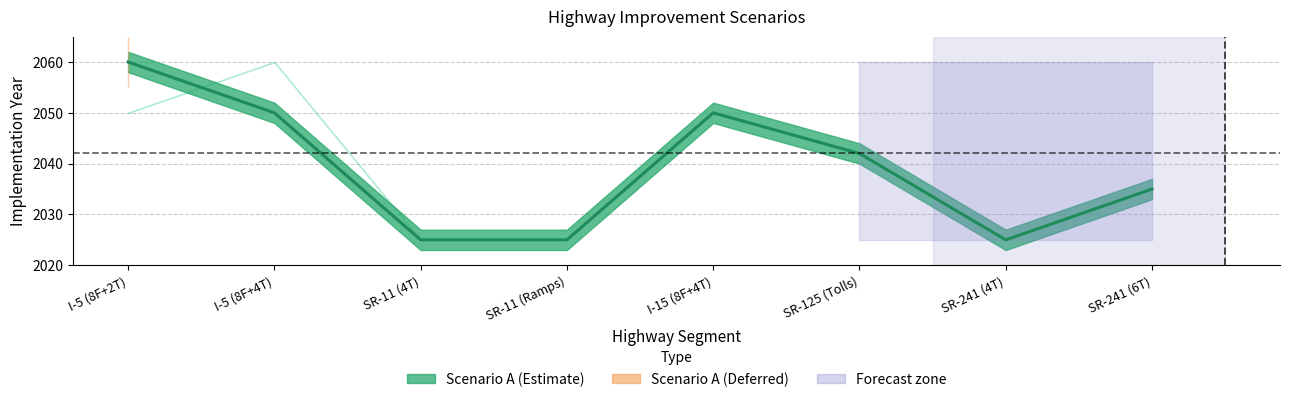

Is it true that the value at SR-11 (Ramps) is 2025?

True